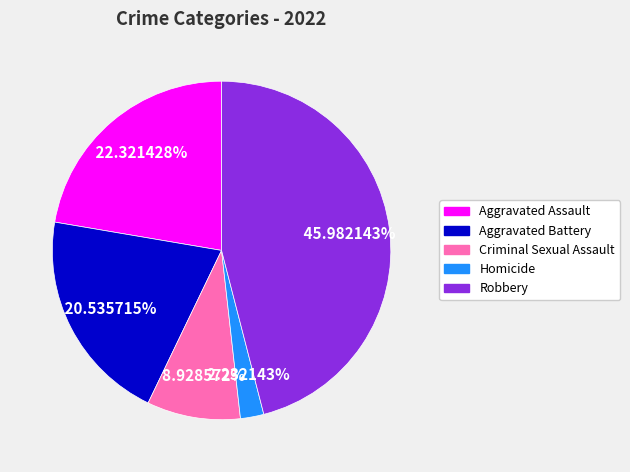

Is there a majority slice in this chart?

No